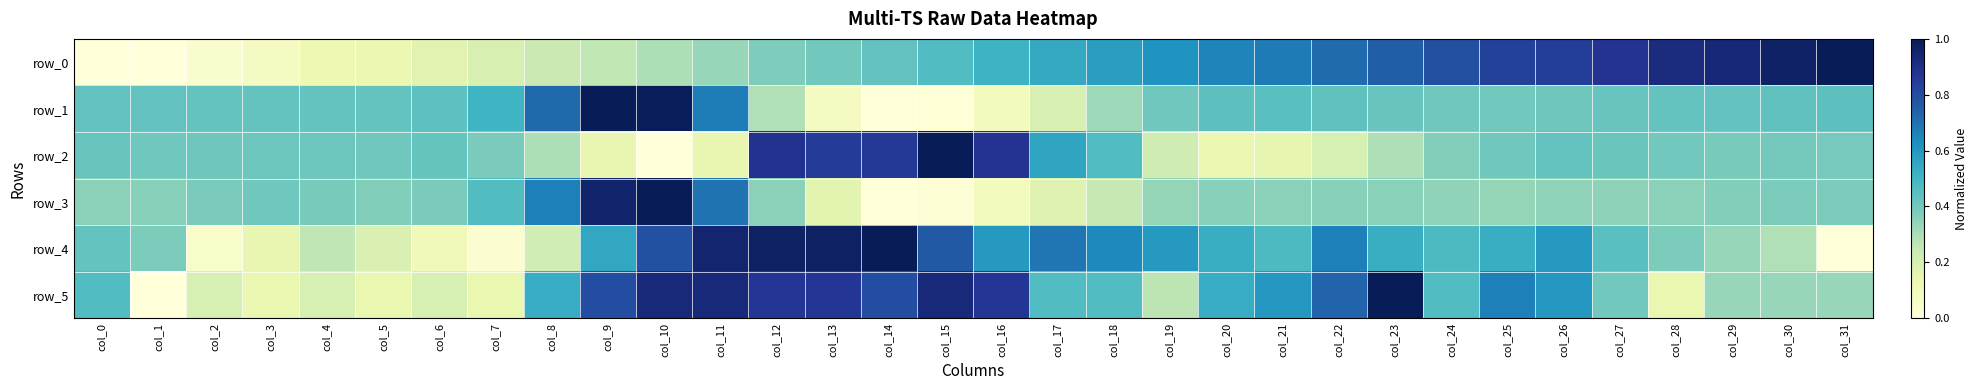

The row_3 series shows 0.4 at col_28. True or false?

True